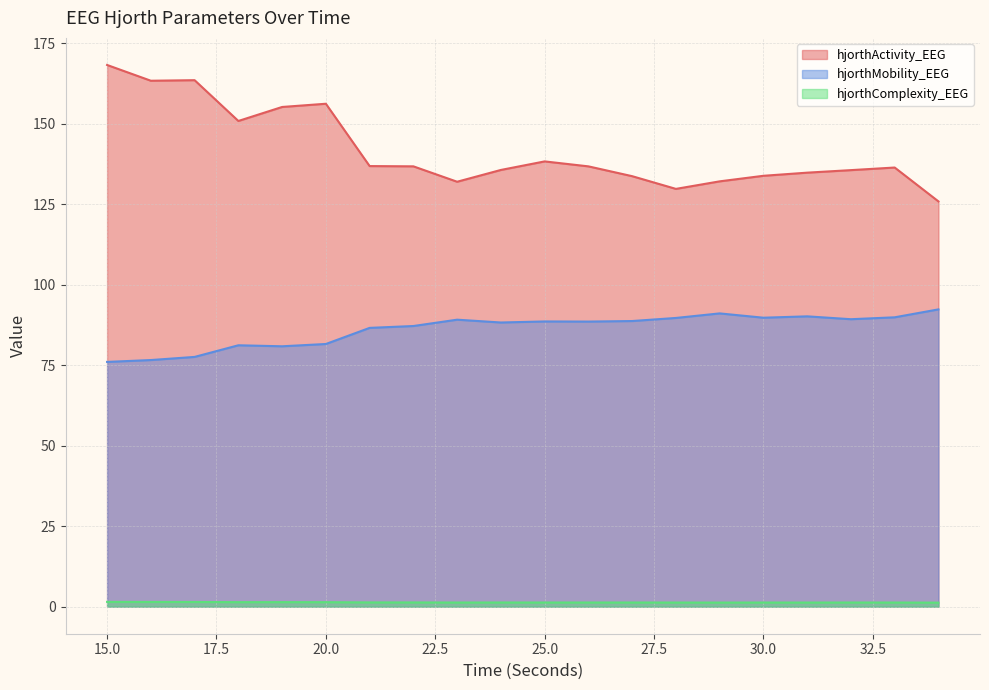

List the series in order of their peak value, lowest first.

hjorthComplexity_EEG, hjorthMobility_EEG, hjorthActivity_EEG